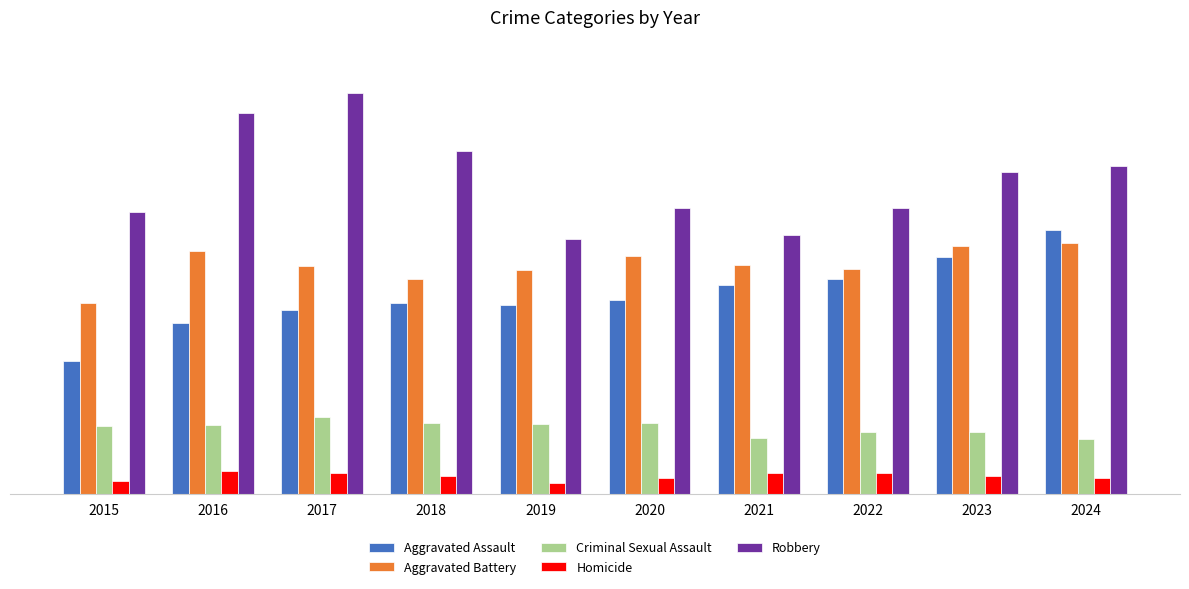

What are all the series names shown in the legend?

Aggravated Assault, Aggravated Battery, Criminal Sexual Assault, Homicide, Robbery